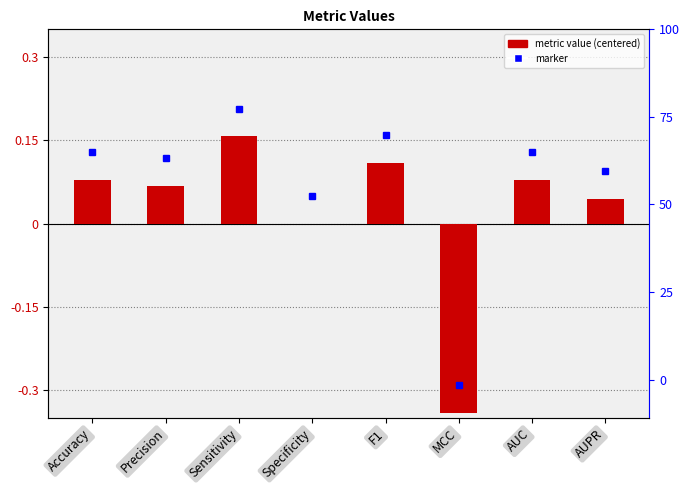

How many values exceed 0?

6